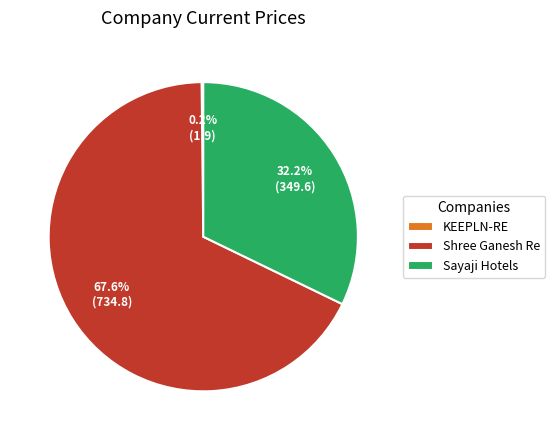

What percentage is NOT represented by Shree Ganesh Re?

32.4%